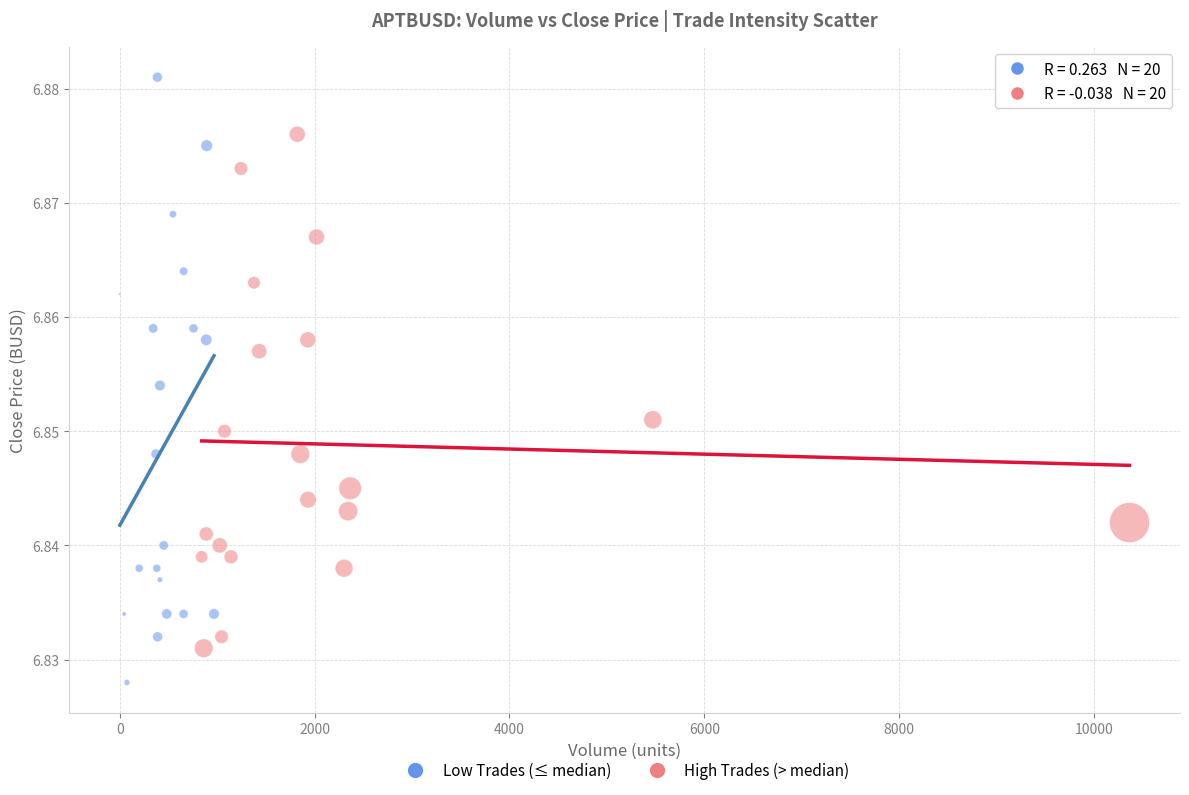

Which series has the widest spread of Y values?

Low Trades (≤ median)